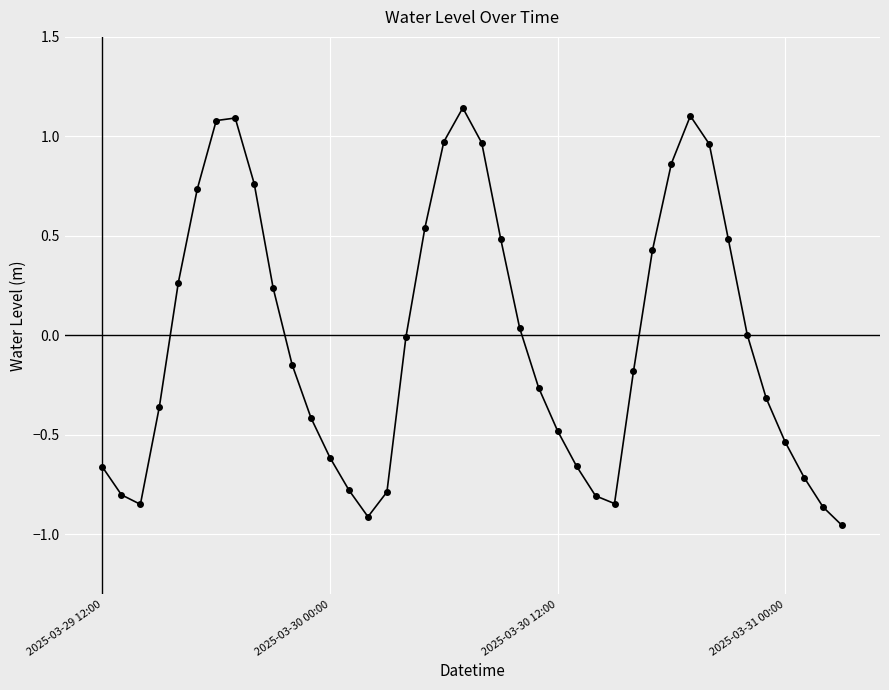

What is the difference between the second highest and second lowest values?

2.0